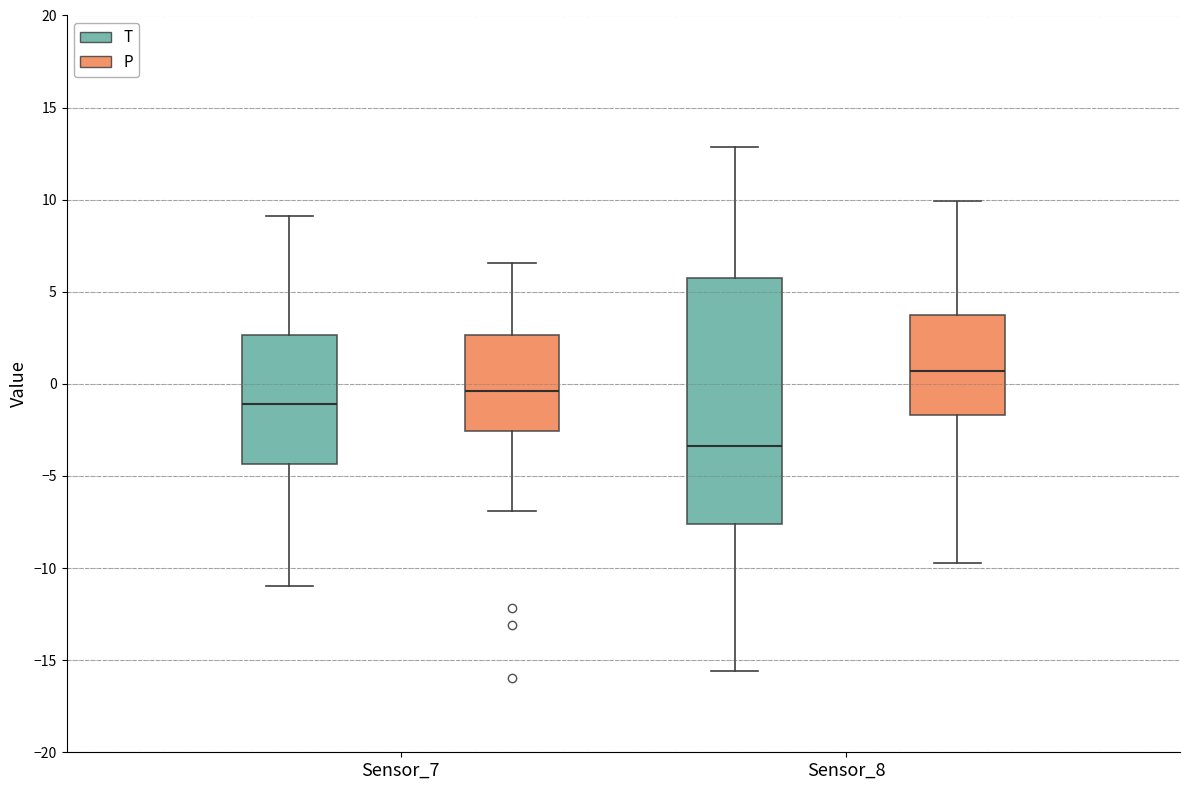

Reading left to right, transcribe this box plot: for each box, give where its median line is, the range the box spans, and where its two whiskers end, as read against the y-axis. The values are not printed on the chart, so give them approximately, as read against the axis.

Sensor_7 (T): median -1.0, box -4.5 to 2.5, whiskers -11.0 to 9.0
Sensor_7 (P): median -0.5, box -2.5 to 2.5, whiskers -7.0 to 6.5
Sensor_8 (T): median -3.5, box -7.5 to 5.5, whiskers -15.5 to 13.0
Sensor_8 (P): median 0.5, box -1.5 to 3.5, whiskers -9.5 to 10.0